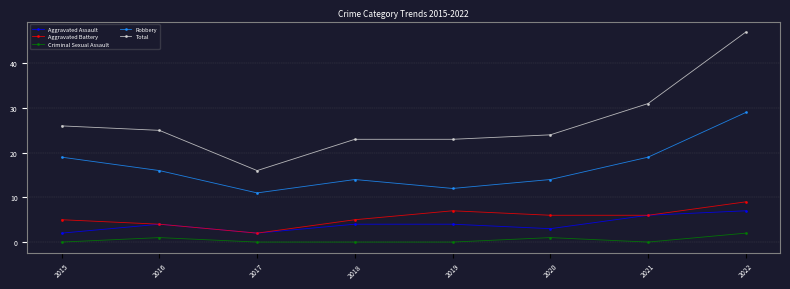

Where is the first local maximum for Robbery?

2018